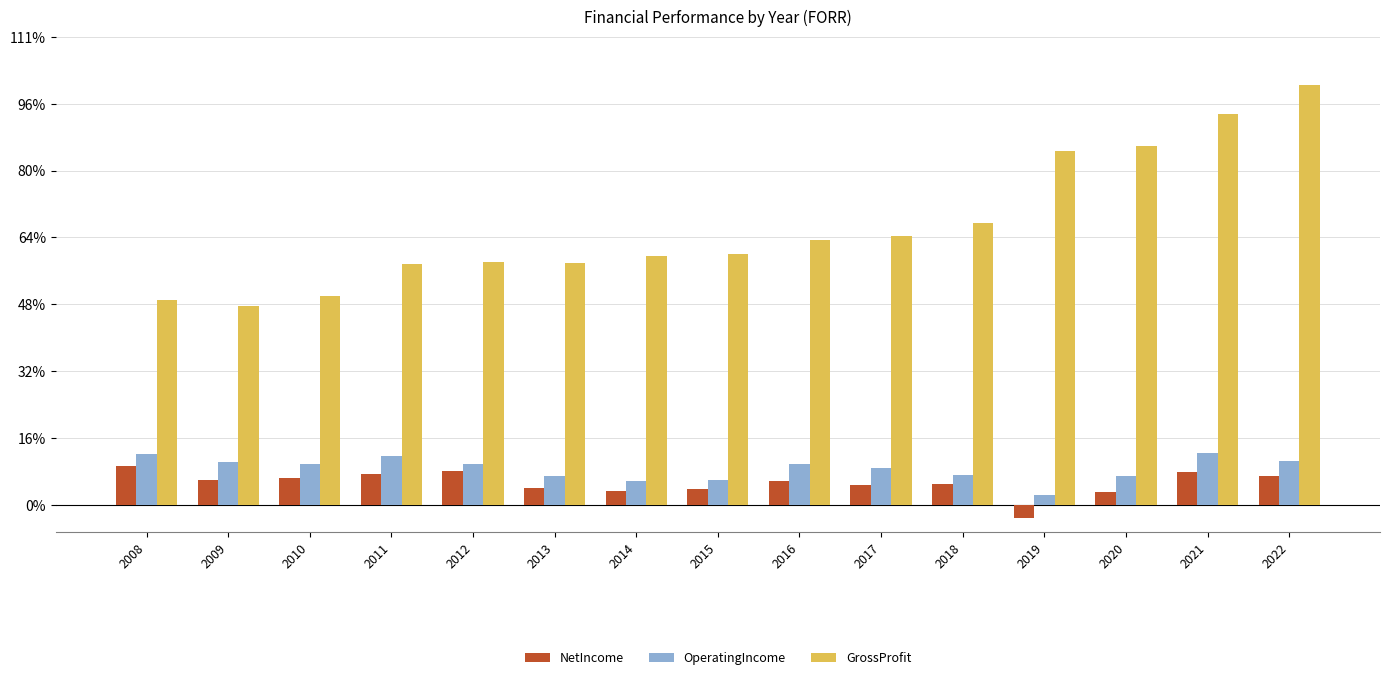

Rank the series by their maximum value, from lowest to highest.

NetIncome, OperatingIncome, GrossProfit